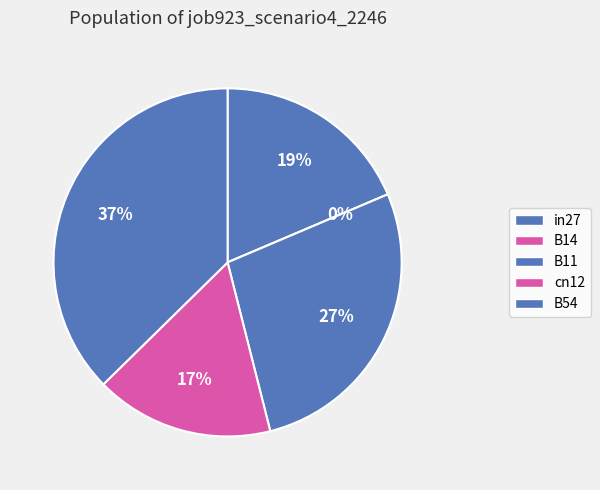

Is it true that B54 is 37% of the pie?

True